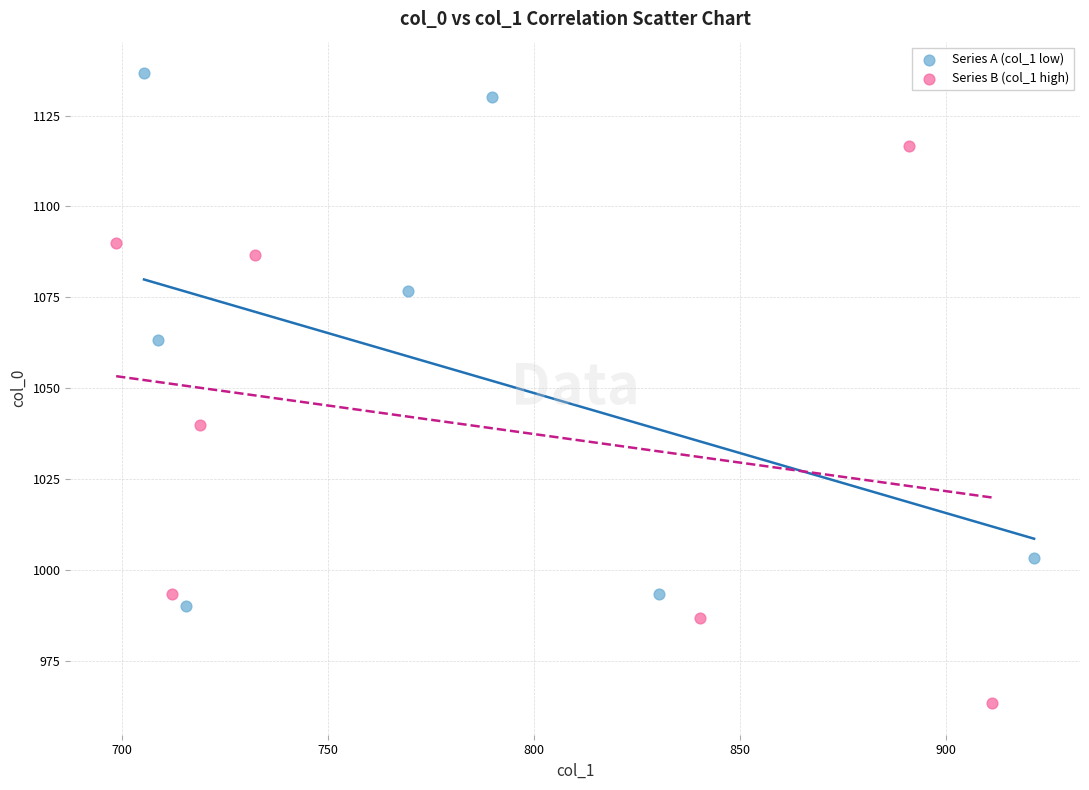

Which series contains the highest Y value?

Series A (col_1 low)